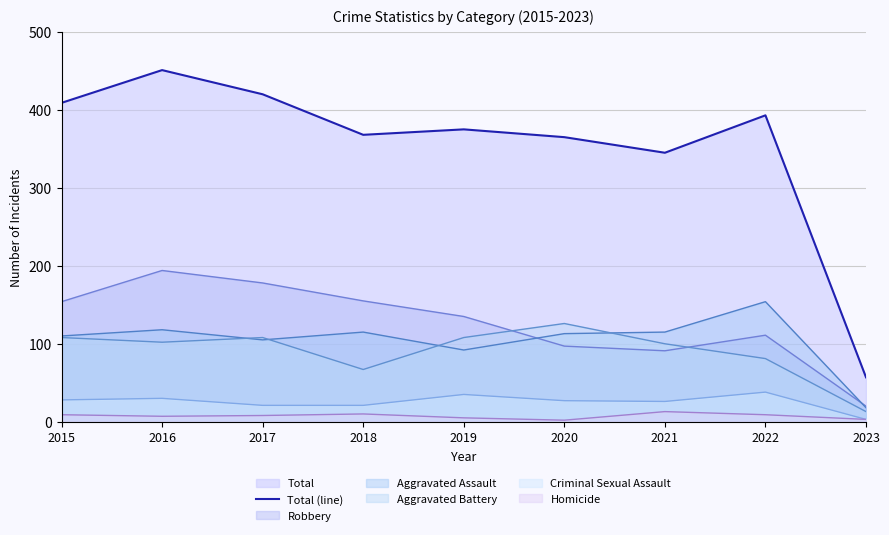

What is the ratio of the value at 2019 to the value at 2023?

6.6